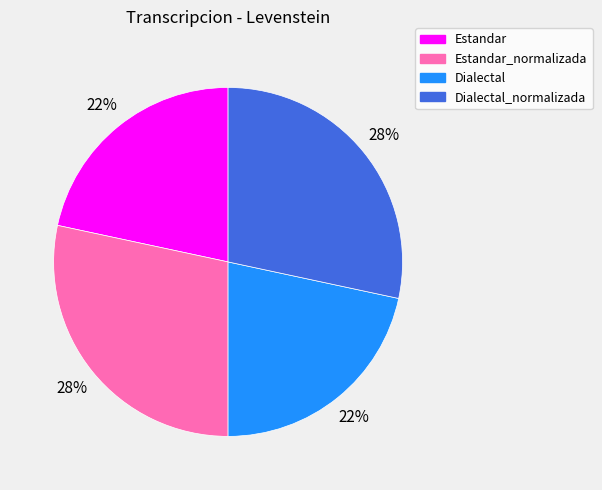

How many slices are in this pie chart?

4